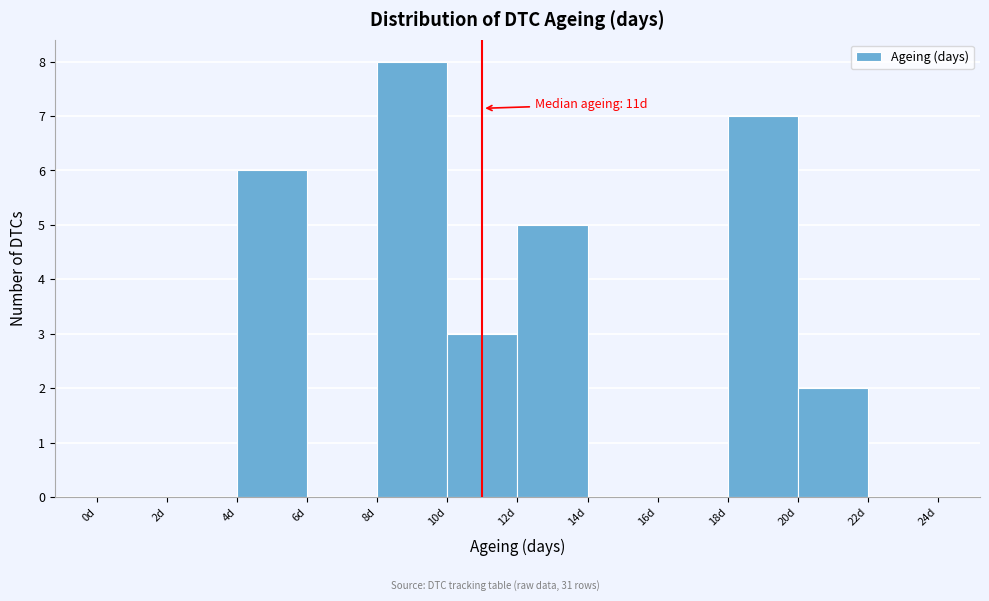

Which range on the x-axis has the tallest bar?

8 to 10